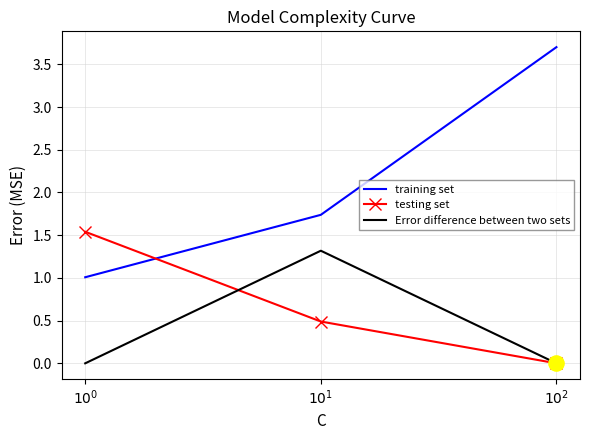

Which series has the widest spread of values?

training set